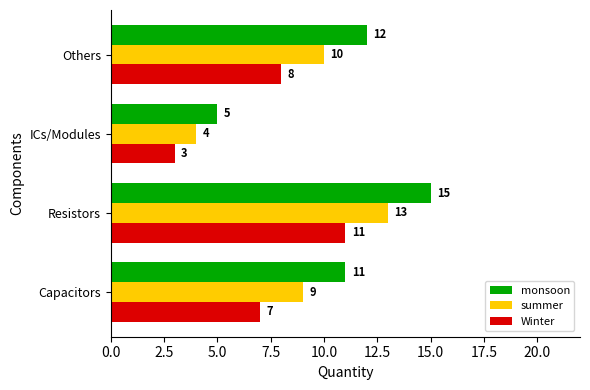

Between Resistors and ICs/Modules, which series saw the biggest shift?

monsoon